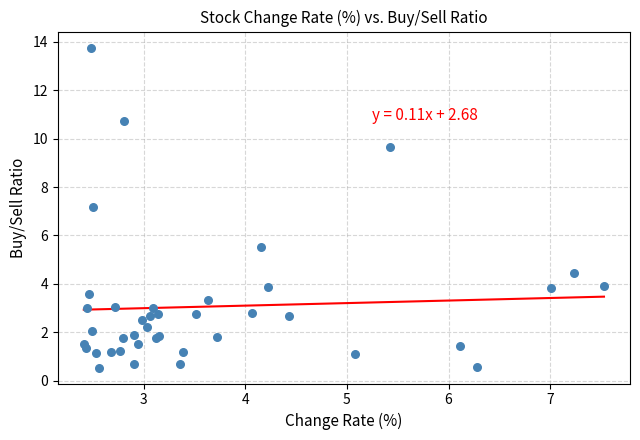

What Y value in the scatter plot is closest to 7?

7.2